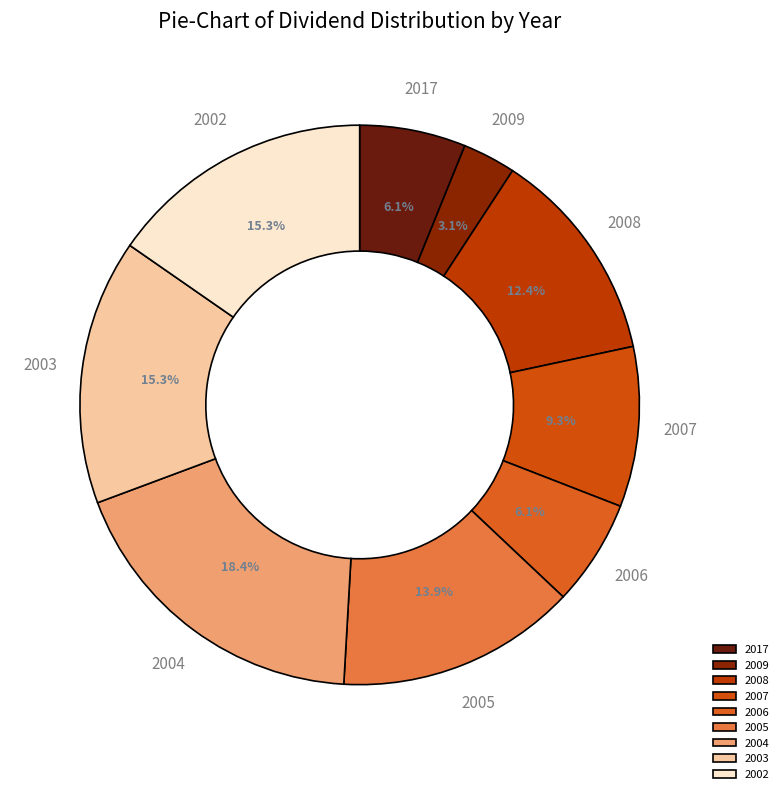

Is it true that 2002 is 4% of the pie?

False